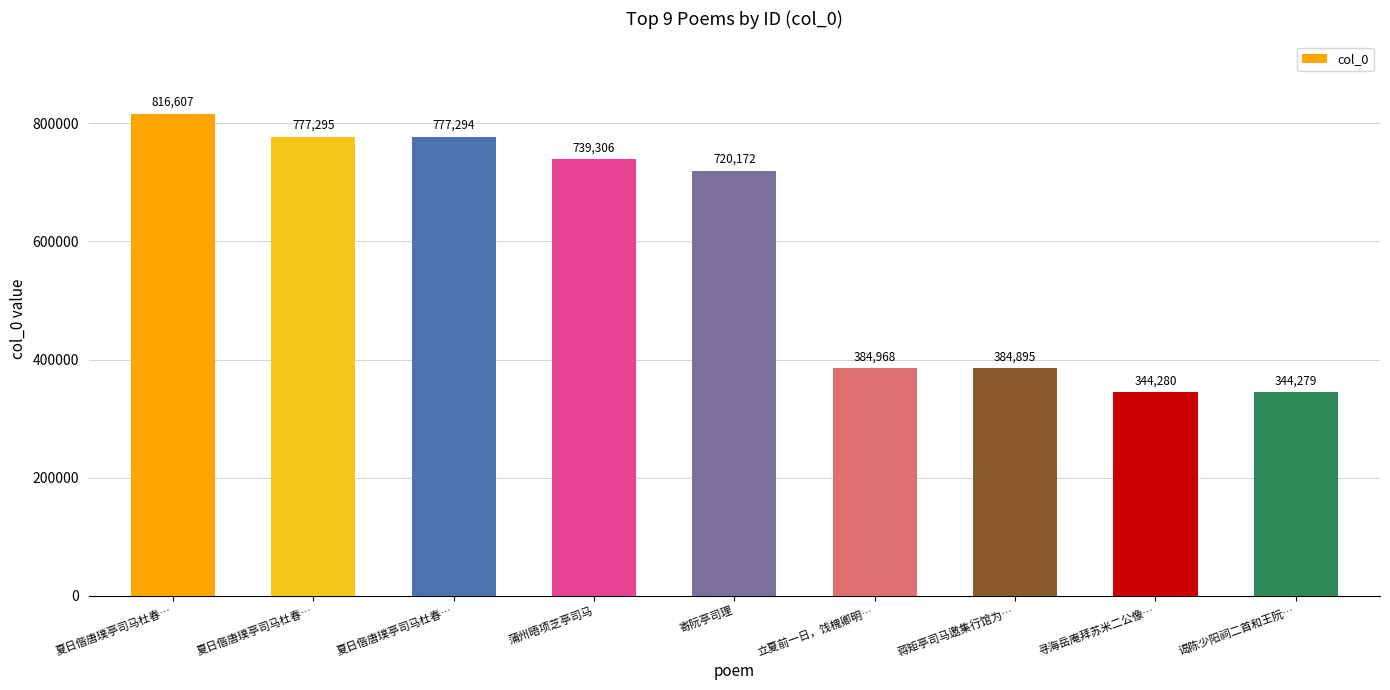

Which category has the lowest value across all series?

谒陈少阳祠二首和王阮…